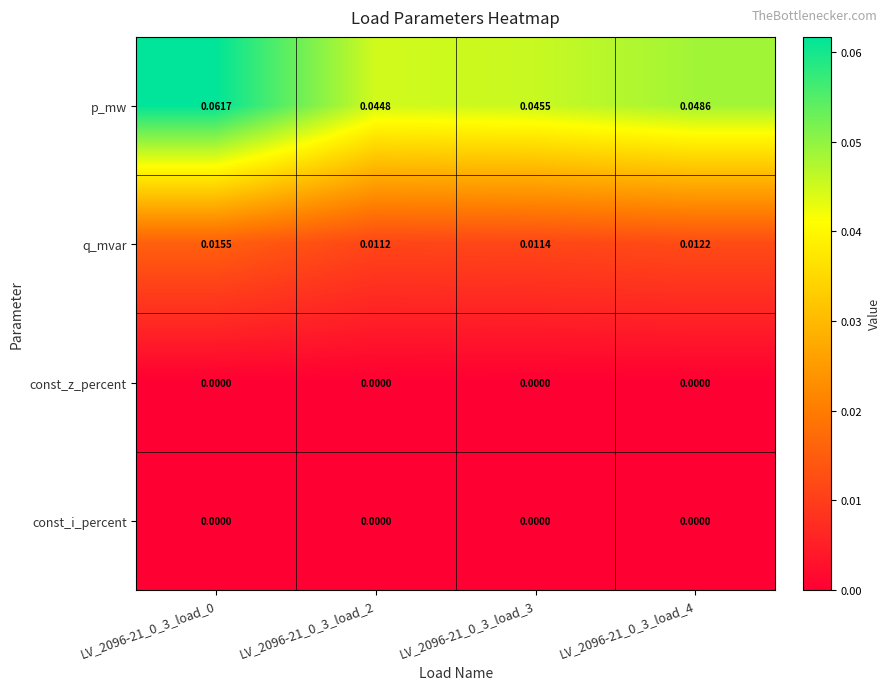

Which series has the widest spread of values?

p_mw